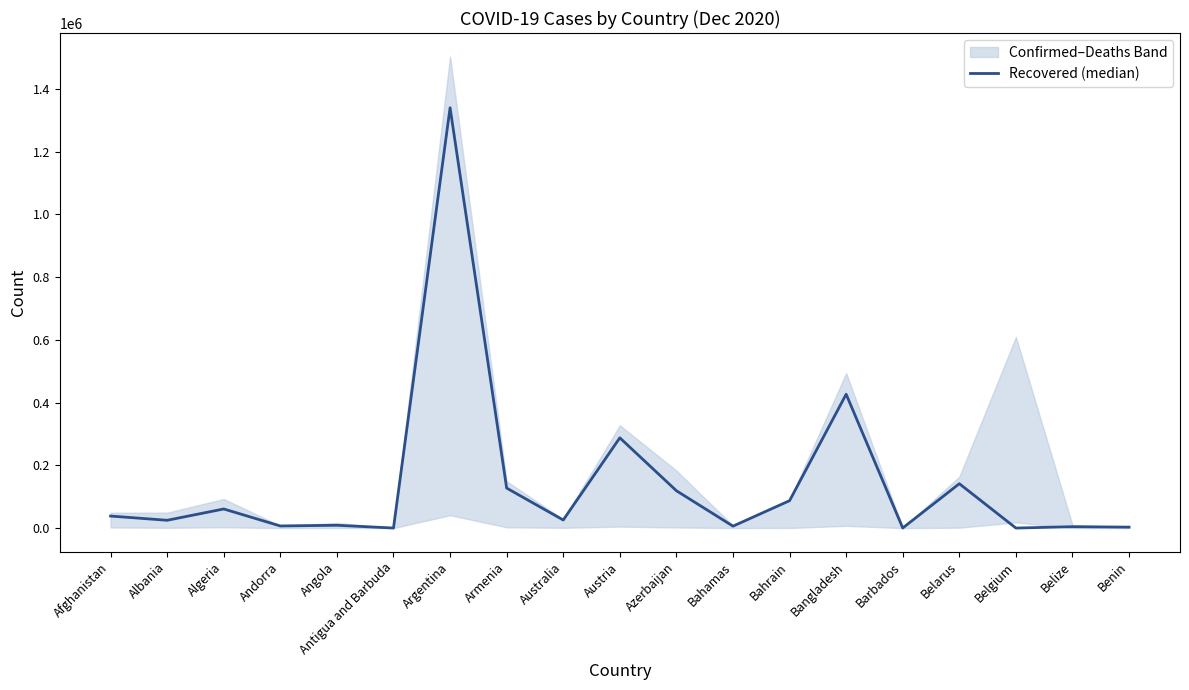

What value does the data have at Armenia, to the nearest 10?

127450